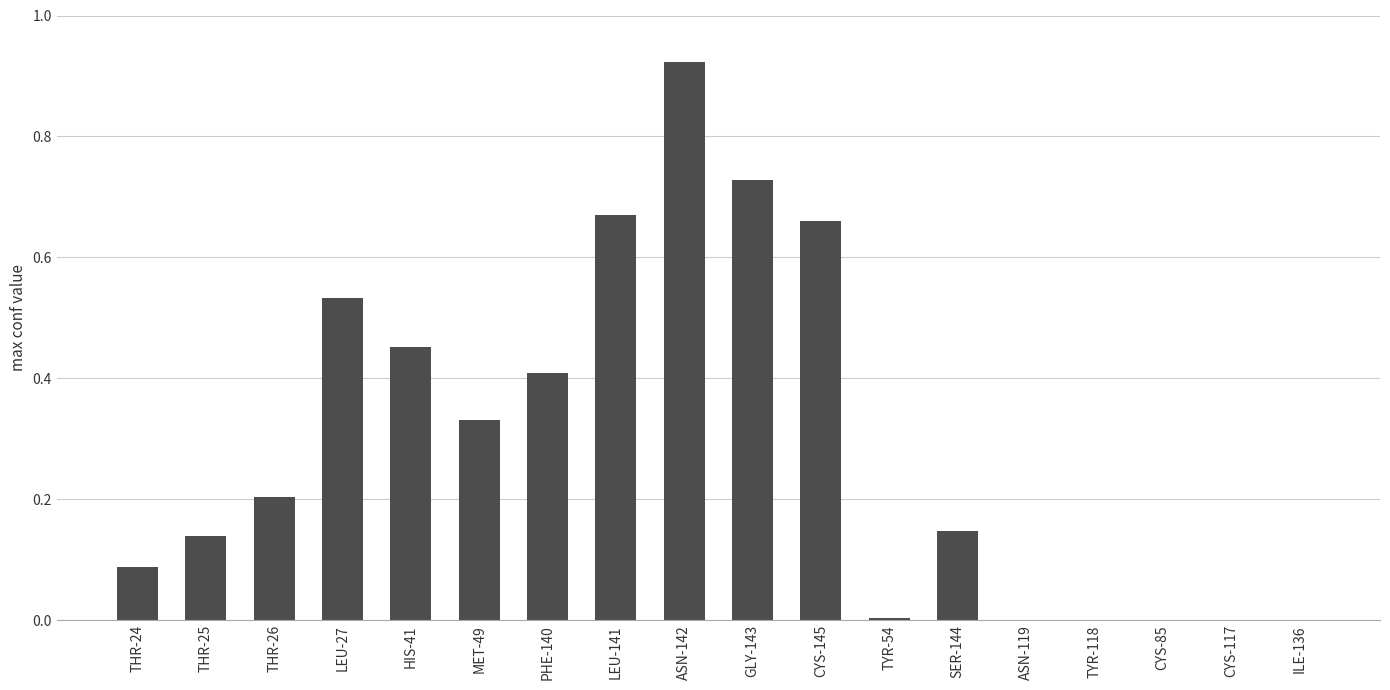

Which label corresponds to the largest value in the chart?

ASN-142